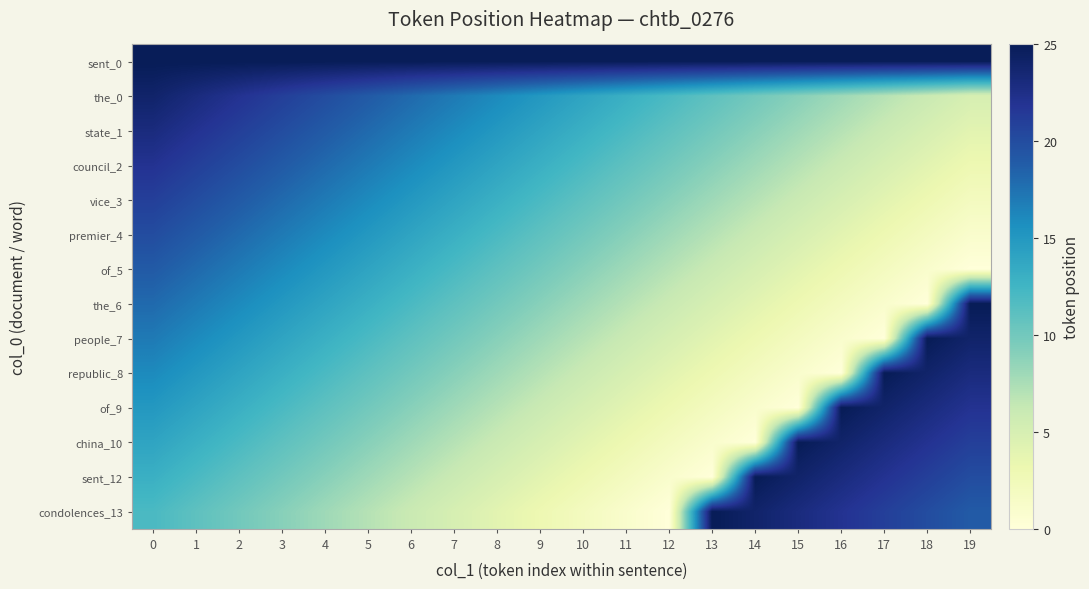

Reading right to left, list all the values displayed in this chart.

sent_0: 19=25	18=25	17=25	16=25	15=25	14=25	13=25	12=25	11=25	10=25	9=25	8=25	7=25	6=25	5=25	4=25	3=25	2=25	1=25	0=25
the_0: 19=5	18=6	17=7	16=8	15=9	14=10	13=11	12=12	11=13	10=14	9=15	8=16	7=17	6=18	5=19	4=20	3=21	2=22	1=23	0=24
state_1: 19=4	18=5	17=6	16=7	15=8	14=9	13=10	12=11	11=12	10=13	9=14	8=15	7=16	6=17	5=18	4=19	3=20	2=21	1=22	0=23
council_2: 19=3	18=4	17=5	16=6	15=7	14=8	13=9	12=10	11=11	10=12	9=13	8=14	7=15	6=16	5=17	4=18	3=19	2=20	1=21	0=22
vice_3: 19=2	18=3	17=4	16=5	15=6	14=7	13=8	12=9	11=10	10=11	9=12	8=13	7=14	6=15	5=16	4=17	3=18	2=19	1=20	0=21
premier_4: 19=1	18=2	17=3	16=4	15=5	14=6	13=7	12=8	11=9	10=10	9=11	8=12	7=13	6=14	5=15	4=16	3=17	2=18	1=19	0=20
of_5: 19=0	18=1	17=2	16=3	15=4	14=5	13=6	12=7	11=8	10=9	9=10	8=11	7=12	6=13	5=14	4=15	3=16	2=17	1=18	0=19
the_6: 19=25	18=0	17=1	16=2	15=3	14=4	13=5	12=6	11=7	10=8	9=9	8=10	7=11	6=12	5=13	4=14	3=15	2=16	1=17	0=18
people_7: 19=24	18=25	17=0	16=1	15=2	14=3	13=4	12=5	11=6	10=7	9=8	8=9	7=10	6=11	5=12	4=13	3=14	2=15	1=16	0=17
republic_8: 19=23	18=24	17=25	16=0	15=1	14=2	13=3	12=4	11=5	10=6	9=7	8=8	7=9	6=10	5=11	4=12	3=13	2=14	1=15	0=16
of_9: 19=22	18=23	17=24	16=25	15=0	14=1	13=2	12=3	11=4	10=5	9=6	8=7	7=8	6=9	5=10	4=11	3=12	2=13	1=14	0=15
china_10: 19=21	18=22	17=23	16=24	15=25	14=0	13=1	12=2	11=3	10=4	9=5	8=6	7=7	6=8	5=9	4=10	3=11	2=12	1=13	0=14
sent_12: 19=20	18=21	17=22	16=23	15=24	14=25	13=0	12=1	11=2	10=3	9=4	8=5	7=6	6=7	5=8	4=9	3=10	2=11	1=12	0=13
condolences_13: 19=19	18=20	17=21	16=22	15=23	14=24	13=25	12=0	11=1	10=2	9=3	8=4	7=5	6=6	5=7	4=8	3=9	2=10	1=11	0=12